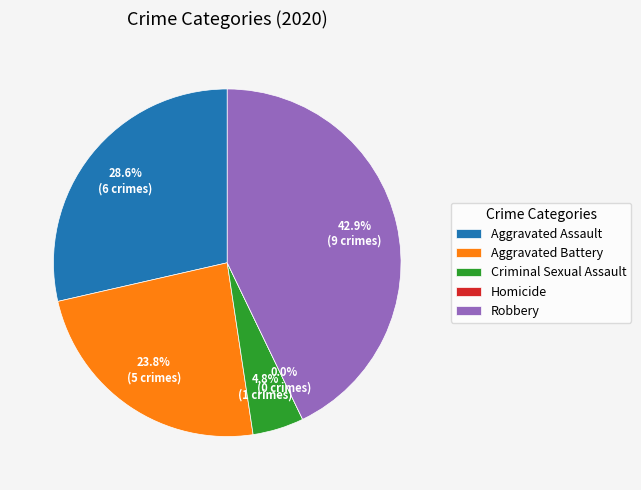

The Aggravated Assault slice represents 29% of the pie. True or false?

True